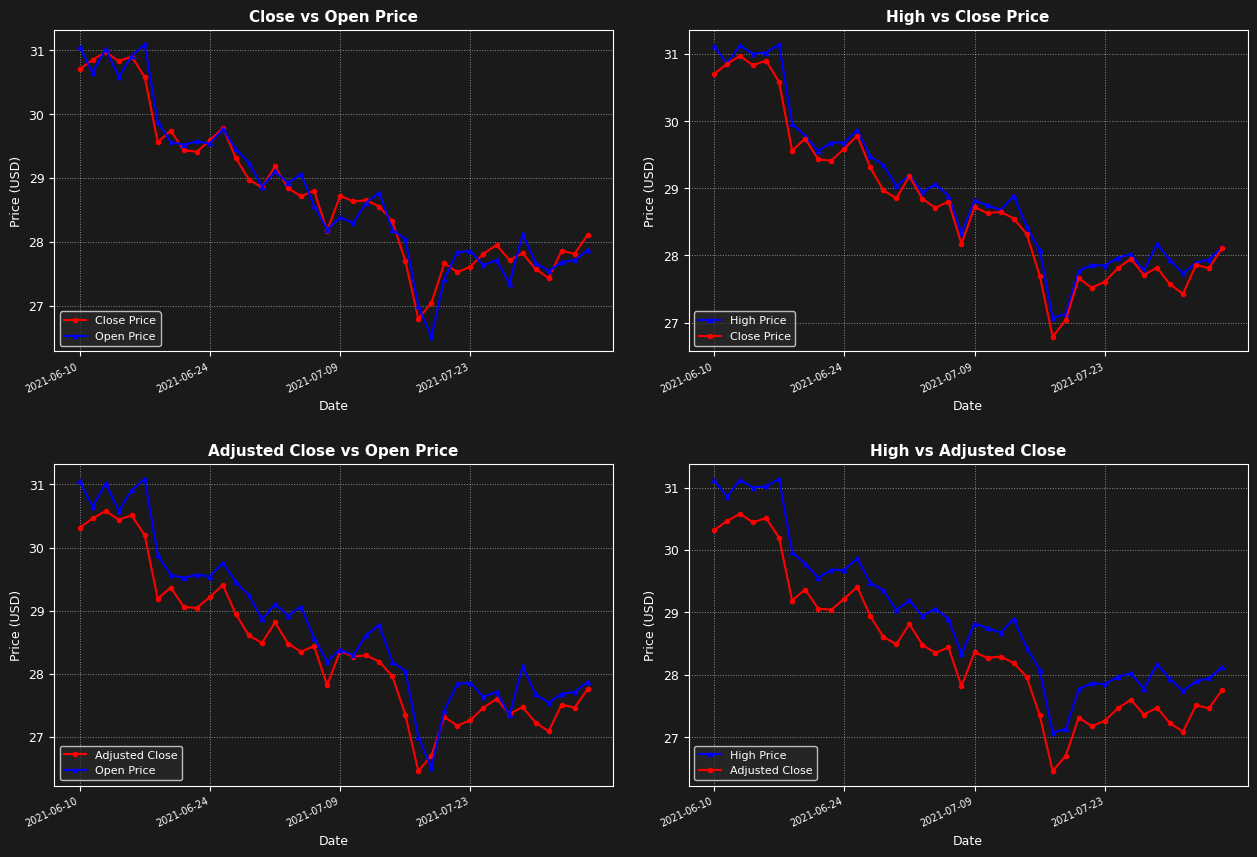

The value of Close Price at 17 is 45.7. True or false?

False